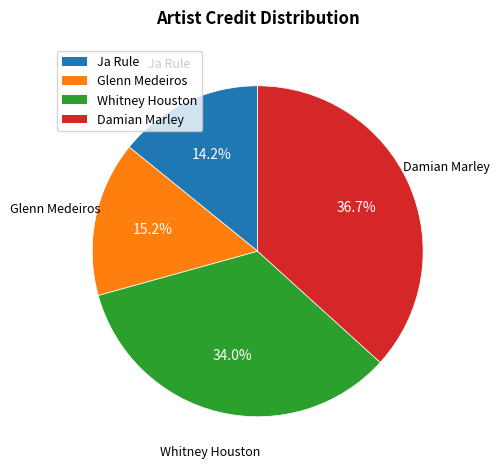

Does Ja Rule account for over 50% of the chart?

No